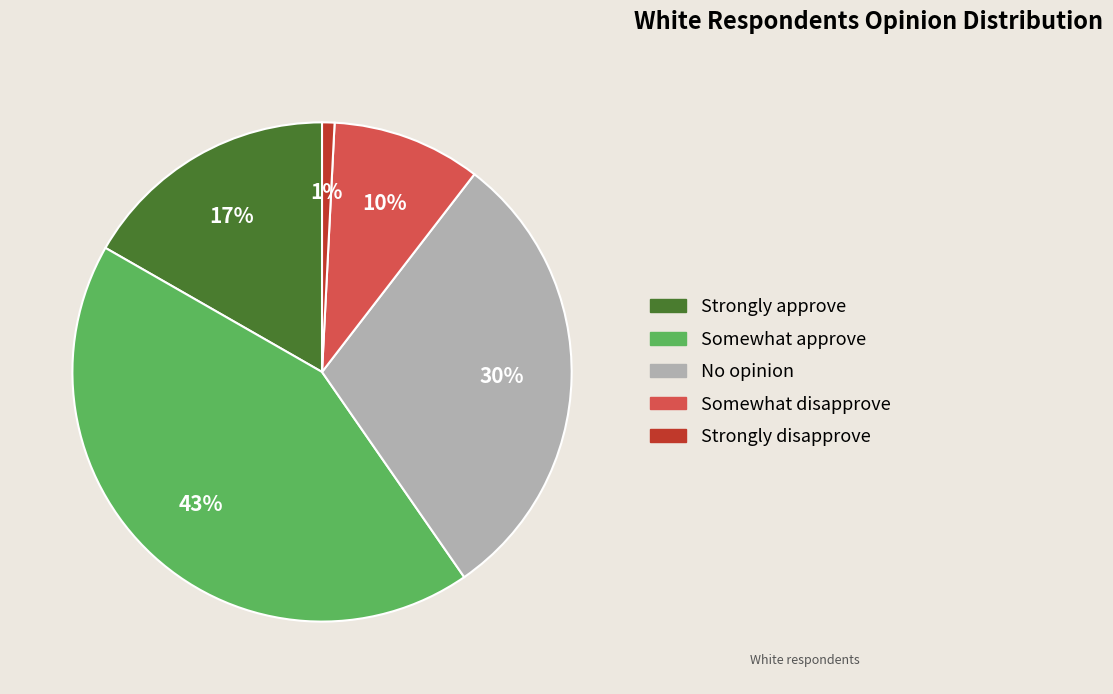

Rank the categories by value from lowest to highest.

Strongly disapprove, Somewhat disapprove, Strongly approve, No opinion, Somewhat approve